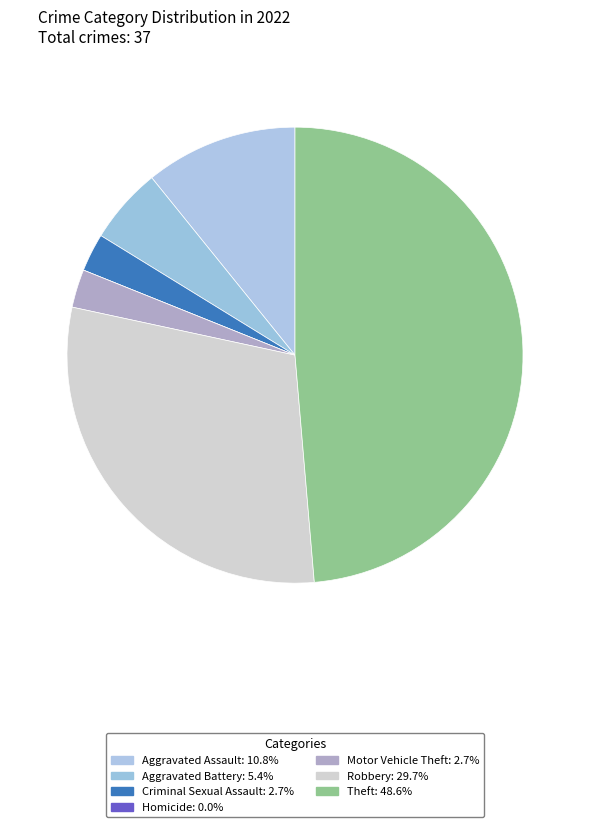

Is there a majority slice in this chart?

No